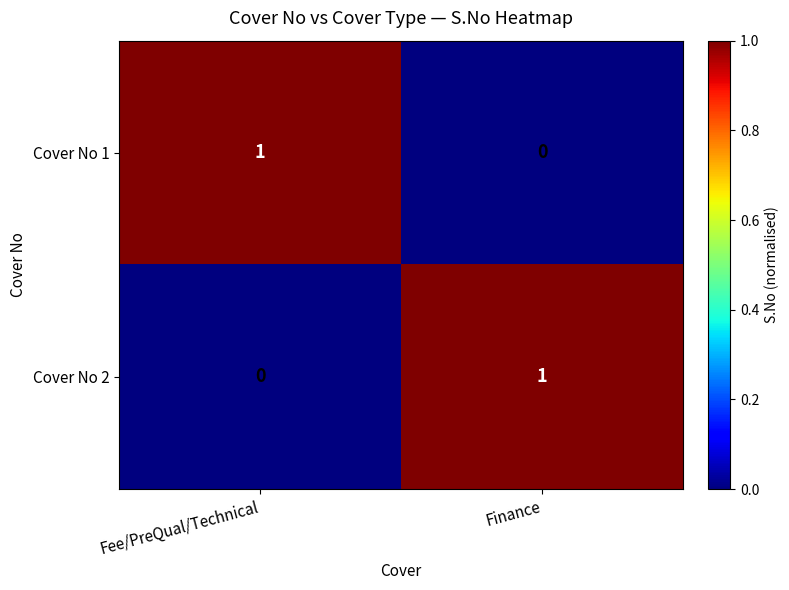

Is the value of Cover No 2 at Finance greater than the value of Cover No 1 at Finance?

Yes